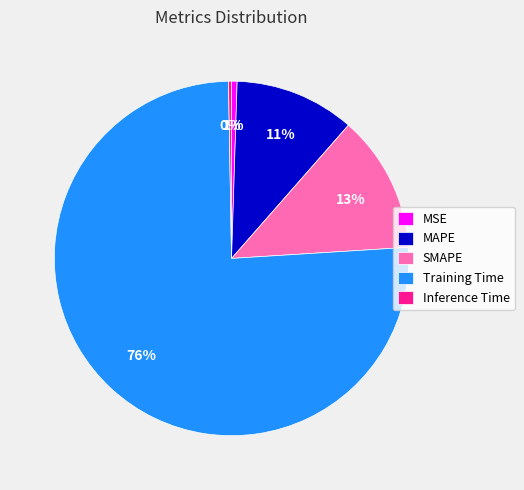

Does MAPE represent more than half of the total?

No